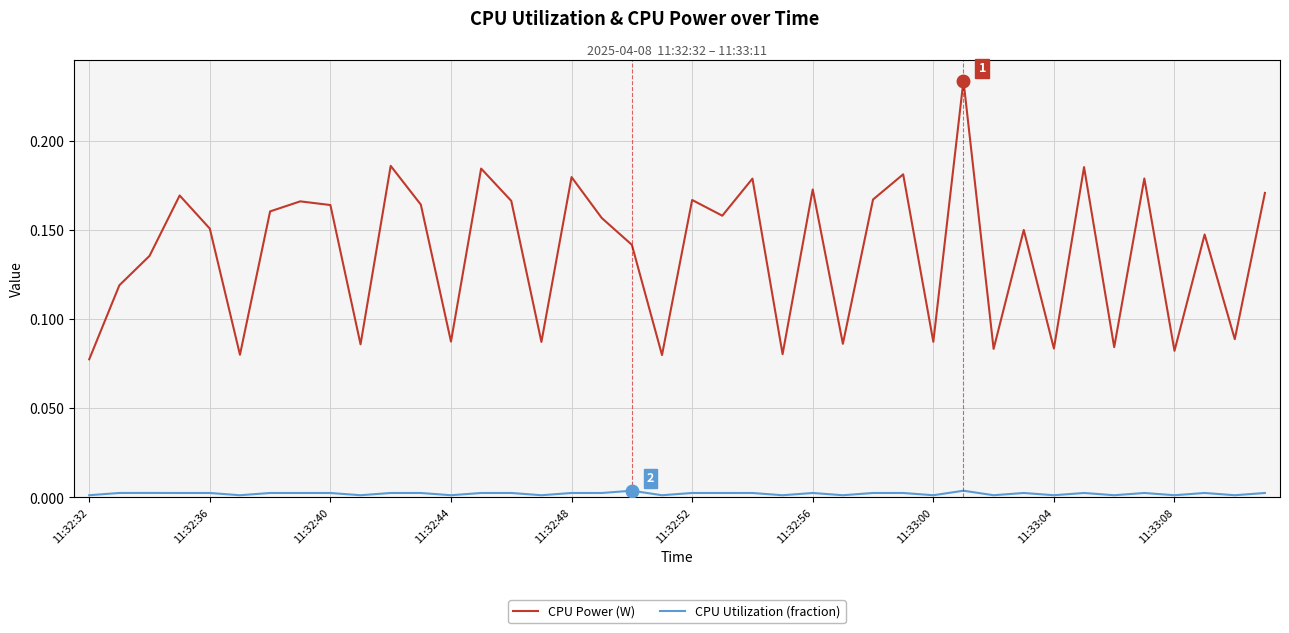

Which series has the largest total across all categories?

CPU Power (W)